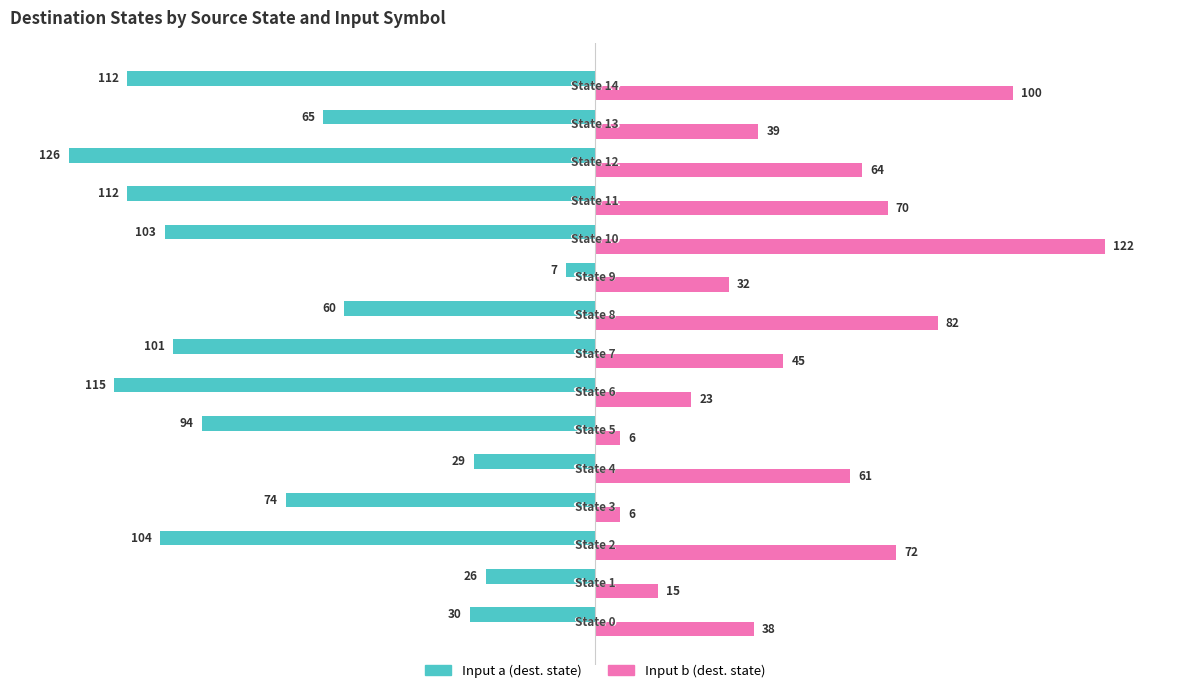

What is the greatest value displayed?

122